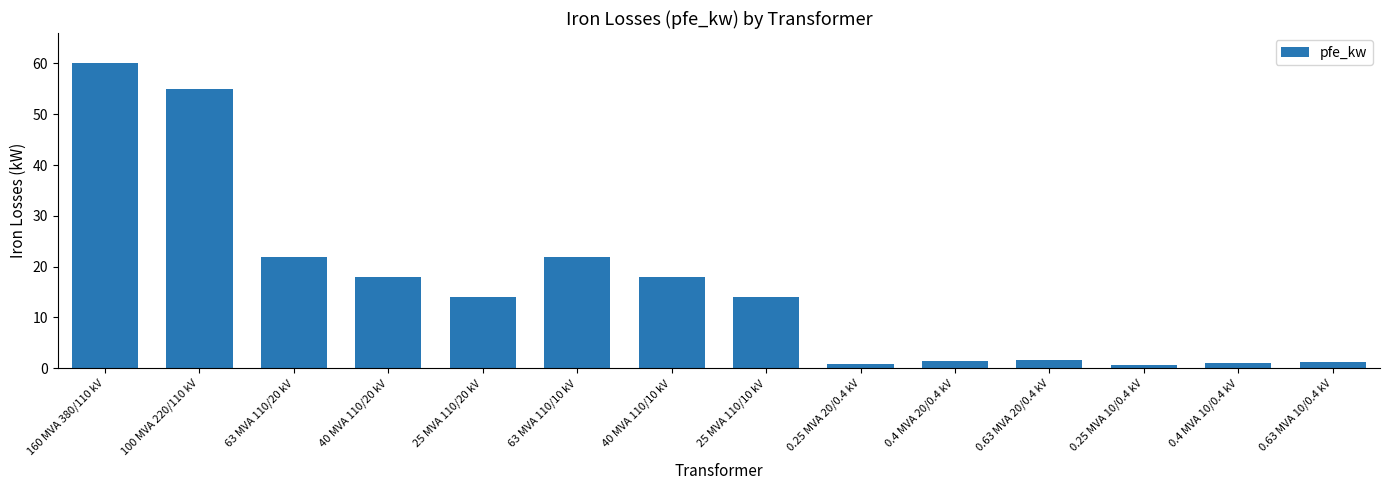

What is the change in value from 40 MVA 110/20 kV to 0.25 MVA 20/0.4 kV?

-17.2